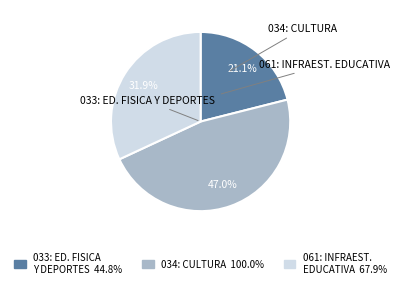

Does any single category account for the majority?

No